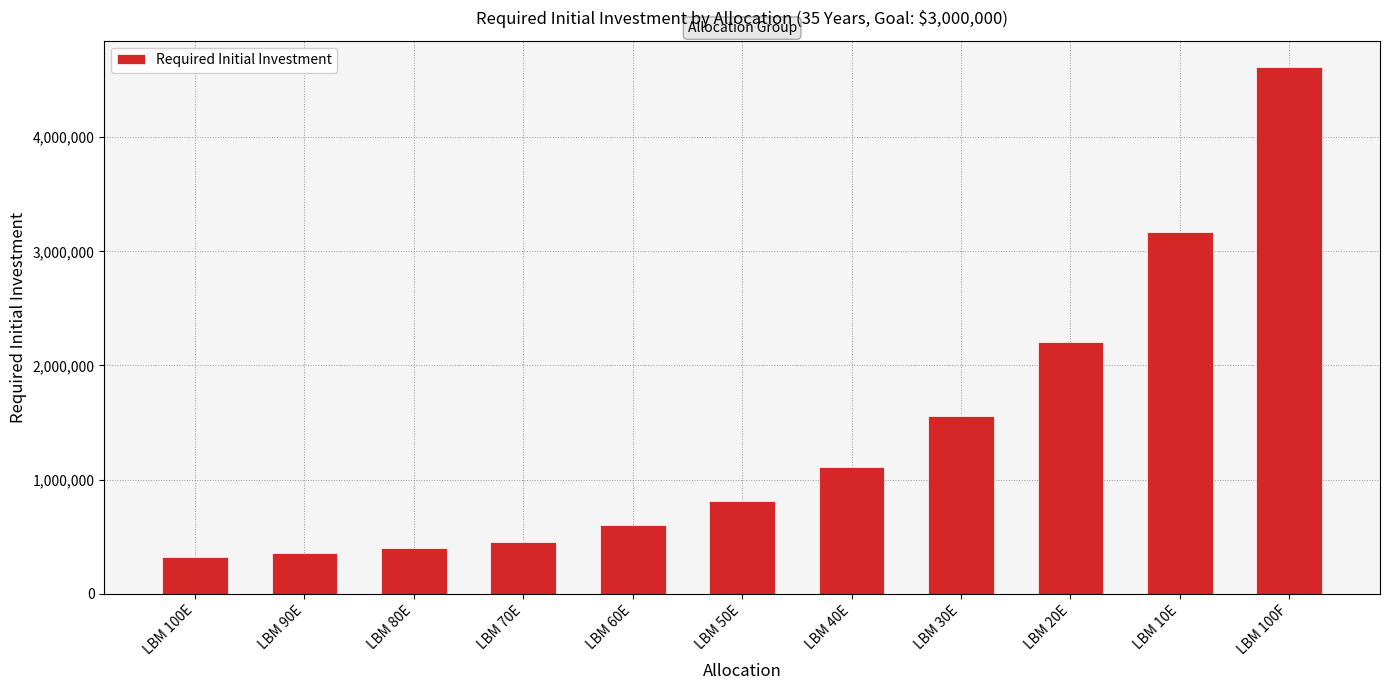

At which label is the value closest to 2469511?

LBM 20E